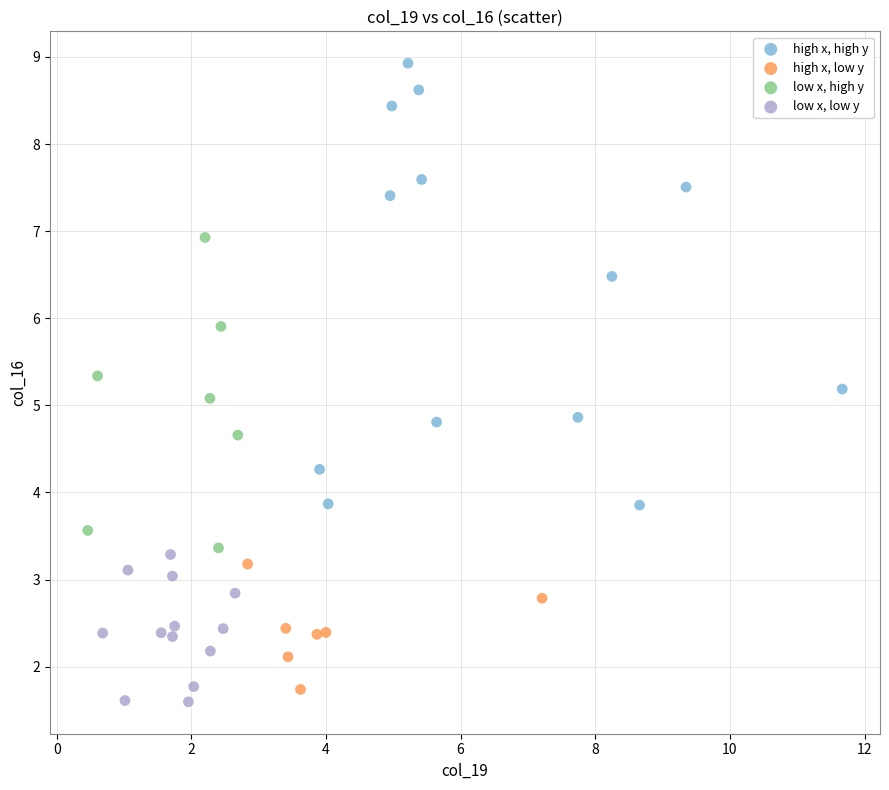

What are all the series names shown in the legend?

high x, high y, high x, low y, low x, high y, low x, low y